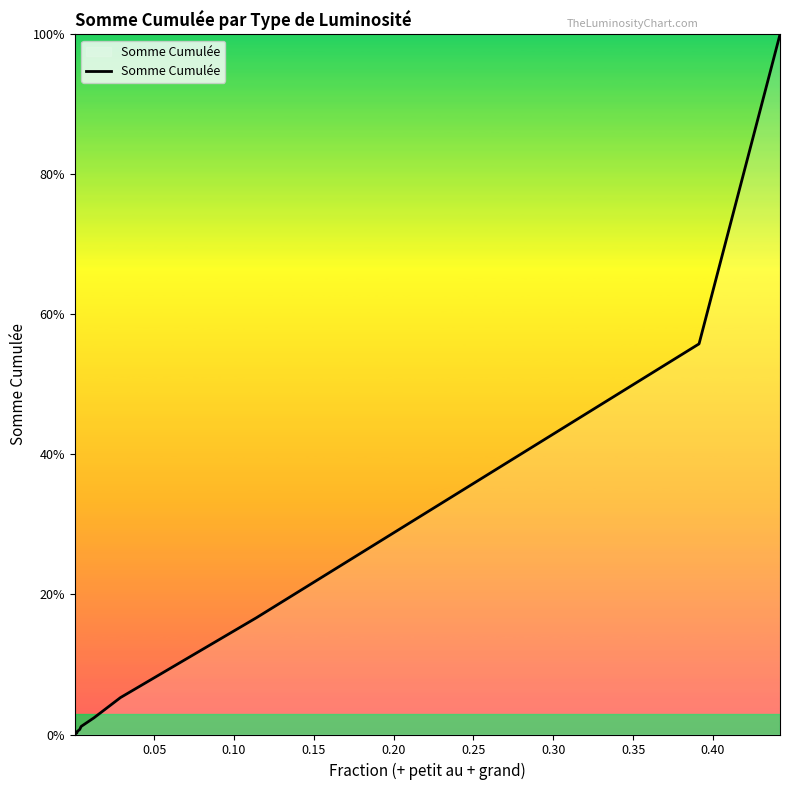

What is the difference between the maximum and minimum values?

1.0